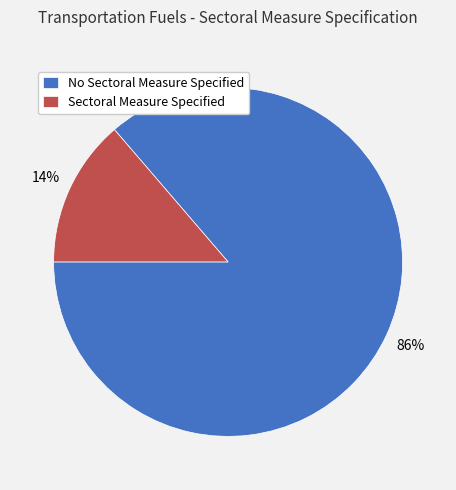

Rank the categories by value from highest to lowest.

No Sectoral Measure Specified, Sectoral Measure Specified